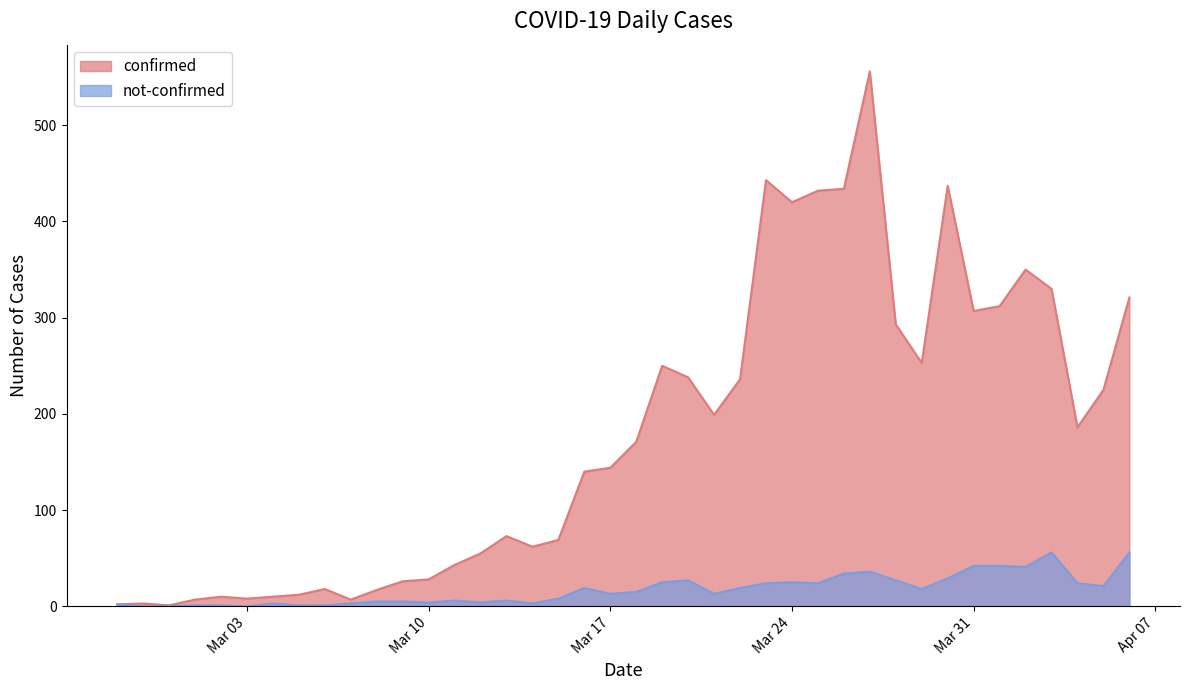

How many series are shown in this chart?

2